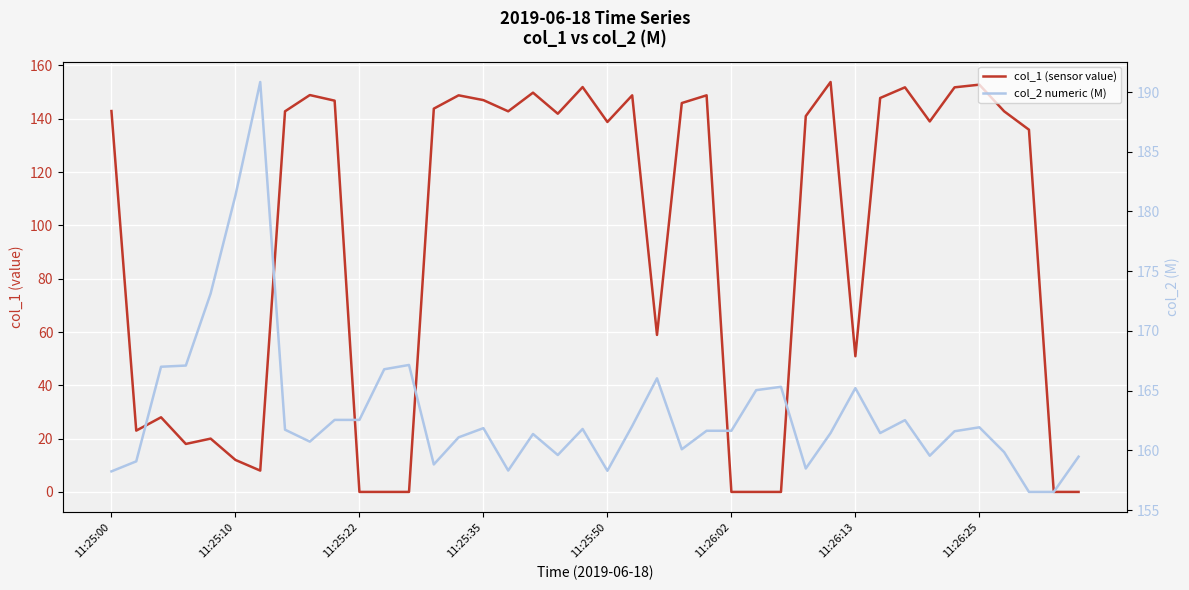

Rank the series by their maximum value, from highest to lowest.

col_2 numeric (M), col_1 (sensor value)